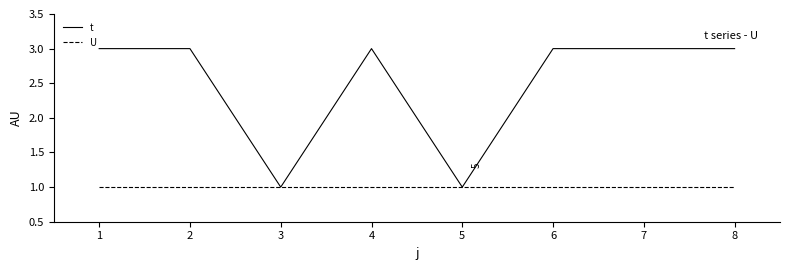

Which series has the largest total across all categories?

t